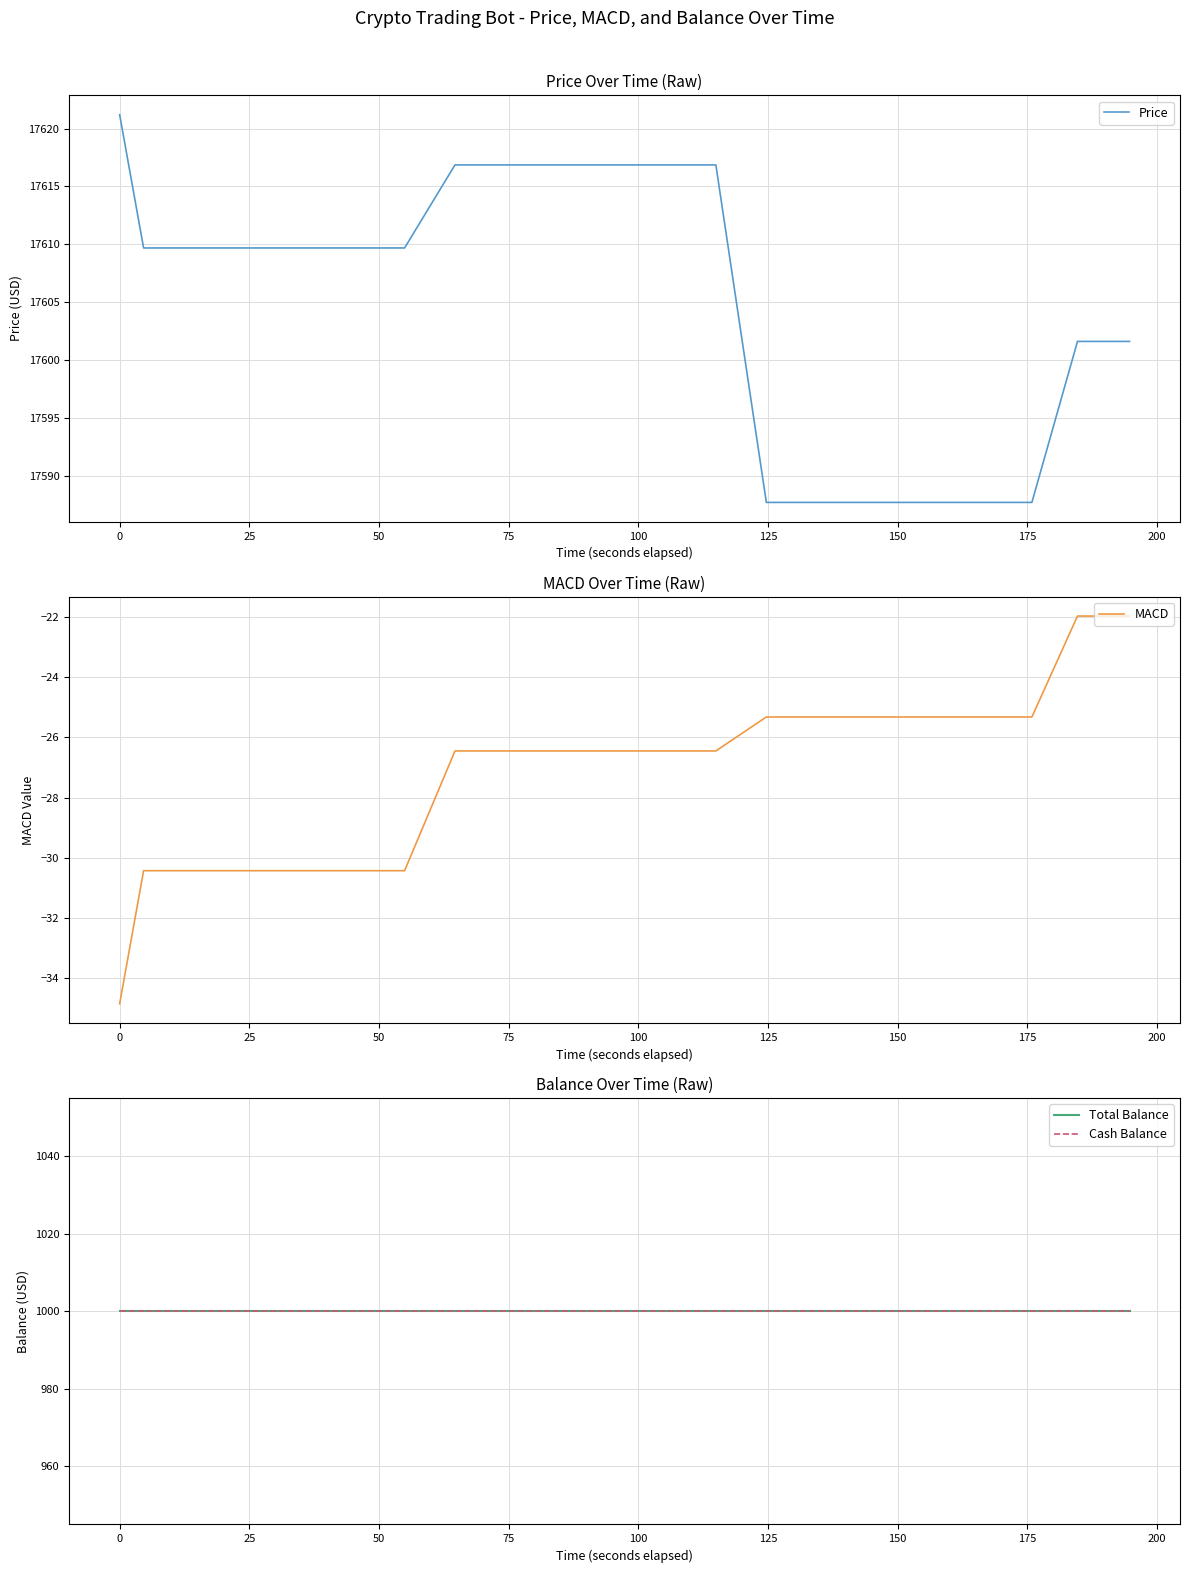

Reading left to right, what are all the values shown in this chart?

Price: 17621.2	17609.7	17609.7	17609.7	17609.7	17609.7	17609.7	17609.7	17609.7	17609.7	17609.7	17609.7	17609.7	17616.9	17616.9	17616.9	17616.9	17616.9	17616.9	17616.9	17616.9	17616.9	17616.9	17616.9	17616.9	17587.7	17587.7	17587.7	17587.7	17587.7	17587.7	17587.7	17587.7	17587.7	17587.7	17587.7	17587.7	17601.6	17601.6	17601.6
MACD: -34.9	-30.4	-30.4	-30.4	-30.4	-30.4	-30.4	-30.4	-30.4	-30.4	-30.4	-30.4	-30.4	-26.4	-26.4	-26.4	-26.4	-26.4	-26.4	-26.4	-26.4	-26.4	-26.4	-26.4	-26.4	-25.3	-25.3	-25.3	-25.3	-25.3	-25.3	-25.3	-25.3	-25.3	-25.3	-25.3	-25.3	-22.0	-22.0	-22.0
Total Balance: 1000.0	1000.0	1000.0	1000.0	1000.0	1000.0	1000.0	1000.0	1000.0	1000.0	1000.0	1000.0	1000.0	1000.0	1000.0	1000.0	1000.0	1000.0	1000.0	1000.0	1000.0	1000.0	1000.0	1000.0	1000.0	1000.0	1000.0	1000.0	1000.0	1000.0	1000.0	1000.0	1000.0	1000.0	1000.0	1000.0	1000.0	1000.0	1000.0	1000.0
Cash Balance: 1000.0	1000.0	1000.0	1000.0	1000.0	1000.0	1000.0	1000.0	1000.0	1000.0	1000.0	1000.0	1000.0	1000.0	1000.0	1000.0	1000.0	1000.0	1000.0	1000.0	1000.0	1000.0	1000.0	1000.0	1000.0	1000.0	1000.0	1000.0	1000.0	1000.0	1000.0	1000.0	1000.0	1000.0	1000.0	1000.0	1000.0	1000.0	1000.0	1000.0